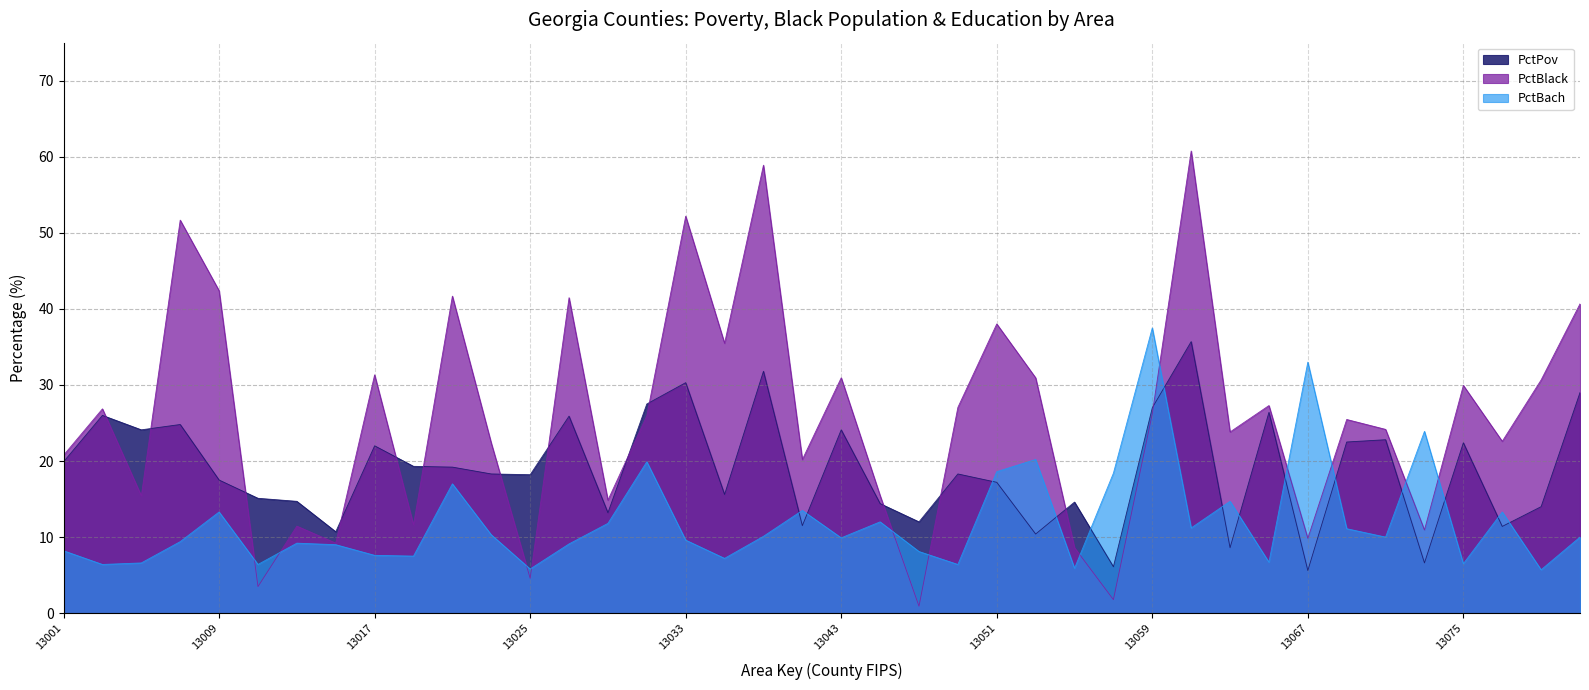

Between 13063 and 13031, which is larger?

13031